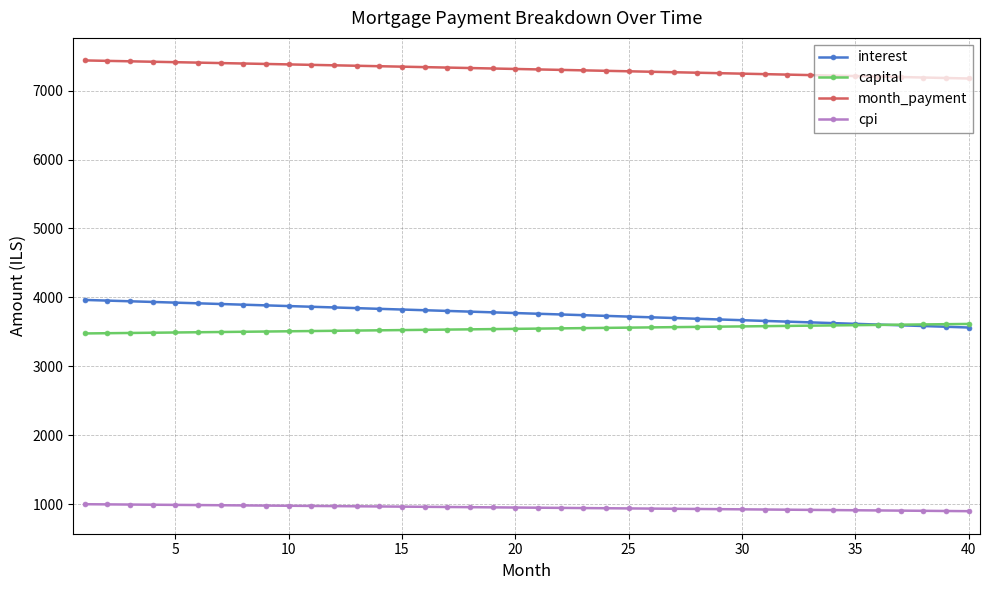

Rank the series by their maximum value, from lowest to highest.

cpi, capital, interest, month_payment